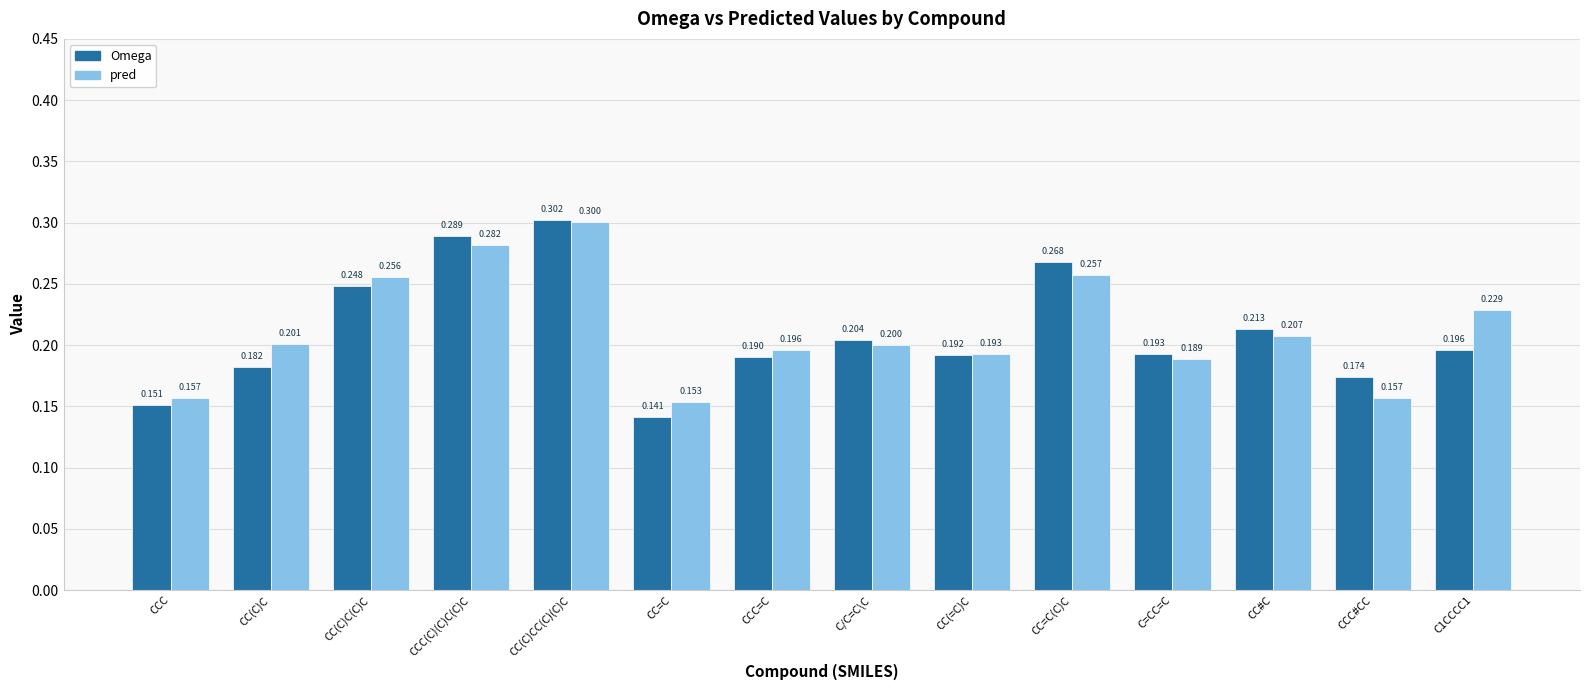

What is the average value of the Omega series?

0.2